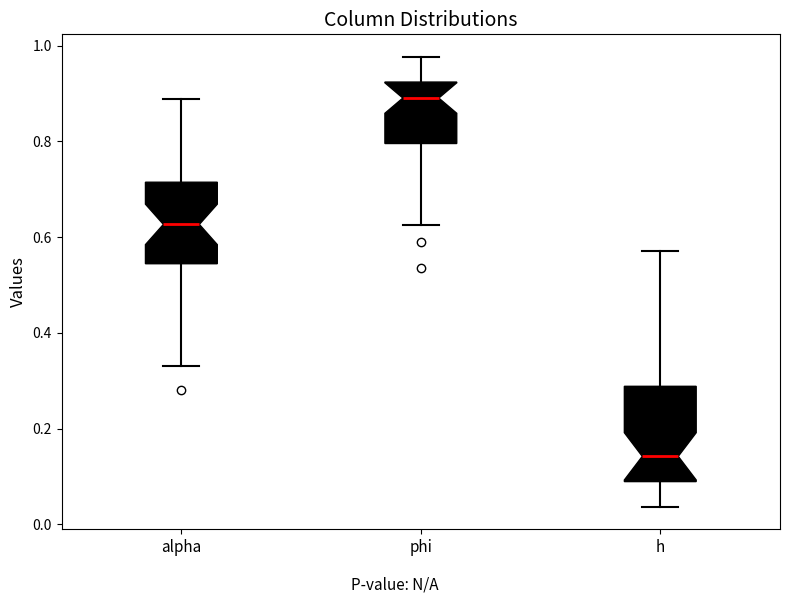

Where does the median line of the box for phi sit on the y-axis? The values are not printed on the chart, so give them approximately, as read against the axis.

0.90